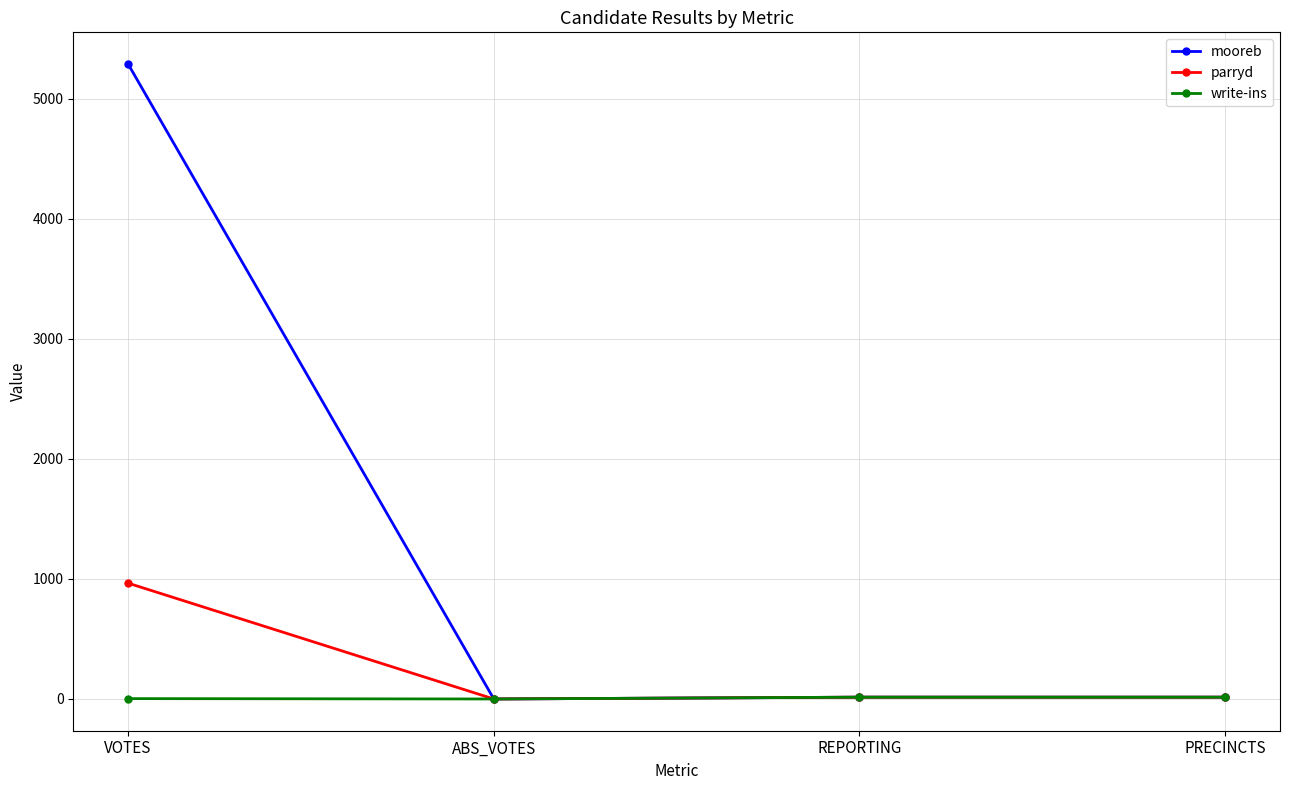

Which series changed the most between VOTES and REPORTING?

mooreb